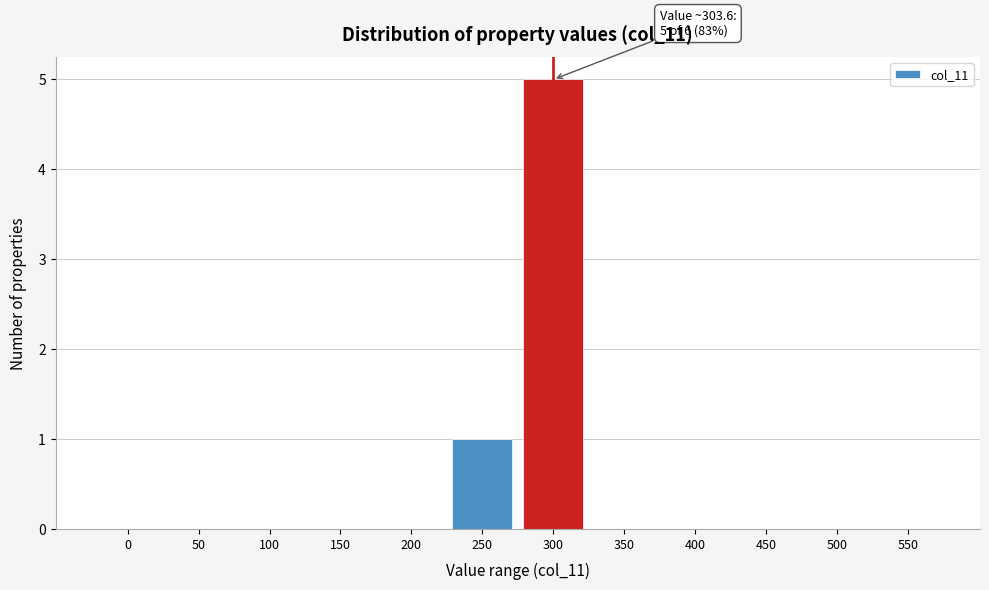

Reading right to left, transcribe all the data shown in this chart.

550=0	500=0	450=0	400=0	350=0	300=5	250=1	200=0	150=0	100=0	50=0	0=0